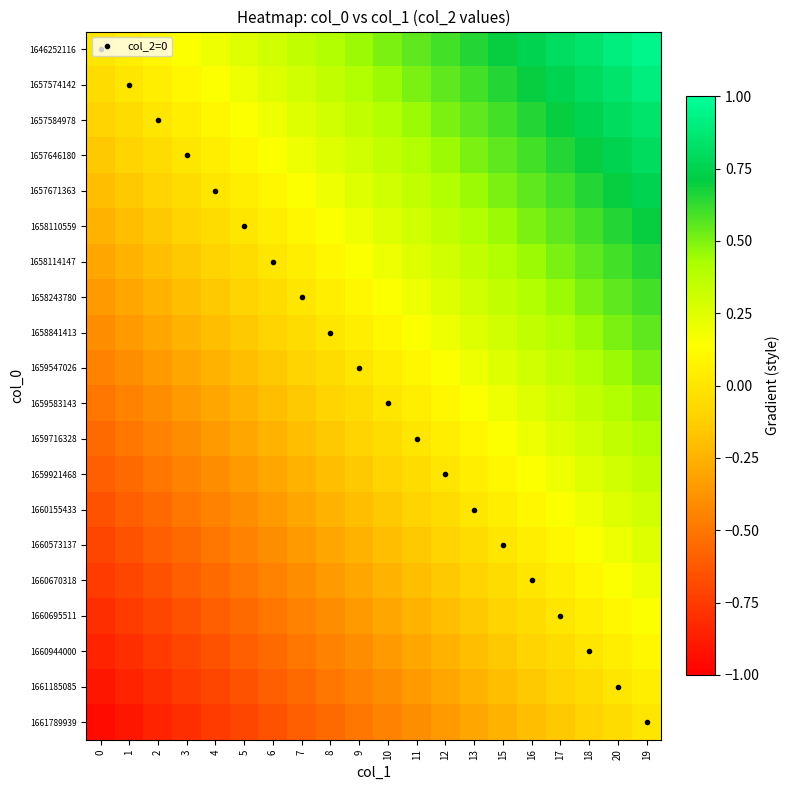

Reading left to right, extract all data points from this chart.

1646252116: 0=0.0	1=0.1	2=0.1	3=0.1	4=0.2	5=0.2	6=0.3	7=0.3	8=0.4	9=0.5	10=0.5	11=0.6	12=0.6	13=0.7	15=0.7	16=0.8	17=0.8	18=0.8	20=0.9	19=0.9
1657574142: 0=-0.1	1=0.0	2=0.1	3=0.1	4=0.2	5=0.2	6=0.2	7=0.3	8=0.4	9=0.4	10=0.5	11=0.5	12=0.5	13=0.6	15=0.6	16=0.7	17=0.8	18=0.8	20=0.8	19=0.9
1657584978: 0=-0.1	1=-0.1	2=0.0	3=0.0	4=0.1	5=0.1	6=0.2	7=0.2	8=0.3	9=0.3	10=0.4	11=0.5	12=0.5	13=0.6	15=0.6	16=0.7	17=0.7	18=0.8	20=0.8	19=0.8
1657646180: 0=-0.1	1=-0.1	2=-0.0	3=0.0	4=0.1	5=0.1	6=0.1	7=0.2	8=0.2	9=0.3	10=0.3	11=0.4	12=0.4	13=0.5	15=0.5	16=0.6	17=0.7	18=0.7	20=0.8	19=0.8
1657671363: 0=-0.2	1=-0.2	2=-0.1	3=-0.1	4=0.0	5=0.0	6=0.1	7=0.1	8=0.2	9=0.2	10=0.3	11=0.4	12=0.4	13=0.5	15=0.5	16=0.6	17=0.6	18=0.6	20=0.7	19=0.8
1658110559: 0=-0.2	1=-0.2	2=-0.1	3=-0.1	4=-0.0	5=0.0	6=0.0	7=0.1	8=0.2	9=0.2	10=0.2	11=0.3	12=0.3	13=0.4	15=0.4	16=0.5	17=0.6	18=0.6	20=0.7	19=0.7
1658114147: 0=-0.3	1=-0.2	2=-0.2	3=-0.1	4=-0.1	5=-0.0	6=0.0	7=0.0	8=0.1	9=0.2	10=0.2	11=0.3	12=0.3	13=0.4	15=0.4	16=0.5	17=0.5	18=0.6	20=0.6	19=0.6
1658243780: 0=-0.3	1=-0.3	2=-0.2	3=-0.2	4=-0.1	5=-0.1	6=-0.0	7=0.0	8=0.1	9=0.1	10=0.2	11=0.2	12=0.2	13=0.3	15=0.3	16=0.4	17=0.5	18=0.5	20=0.6	19=0.6
1658841413: 0=-0.4	1=-0.4	2=-0.3	3=-0.2	4=-0.2	5=-0.2	6=-0.1	7=-0.1	8=0.0	9=0.0	10=0.1	11=0.2	12=0.2	13=0.2	15=0.3	16=0.3	17=0.4	18=0.4	20=0.5	19=0.5
1659547026: 0=-0.5	1=-0.4	2=-0.3	3=-0.3	4=-0.2	5=-0.2	6=-0.2	7=-0.1	8=-0.0	9=0.0	10=0.0	11=0.1	12=0.1	13=0.2	15=0.2	16=0.3	17=0.4	18=0.4	20=0.5	19=0.5
1659583143: 0=-0.5	1=-0.5	2=-0.4	3=-0.3	4=-0.3	5=-0.2	6=-0.2	7=-0.2	8=-0.1	9=-0.0	10=0.0	11=0.1	12=0.1	13=0.2	15=0.2	16=0.2	17=0.3	18=0.3	20=0.4	19=0.4
1659716328: 0=-0.6	1=-0.5	2=-0.5	3=-0.4	4=-0.4	5=-0.3	6=-0.3	7=-0.2	8=-0.2	9=-0.1	10=-0.1	11=0.0	12=0.0	13=0.1	15=0.1	16=0.2	17=0.2	18=0.3	20=0.3	19=0.4
1659921468: 0=-0.6	1=-0.5	2=-0.5	3=-0.4	4=-0.4	5=-0.3	6=-0.3	7=-0.2	8=-0.2	9=-0.1	10=-0.1	11=-0.0	12=0.0	13=0.1	15=0.1	16=0.2	17=0.2	18=0.2	20=0.3	19=0.3
1660155433: 0=-0.7	1=-0.6	2=-0.6	3=-0.5	4=-0.5	5=-0.4	6=-0.4	7=-0.3	8=-0.2	9=-0.2	10=-0.2	11=-0.1	12=-0.1	13=0.0	15=0.0	16=0.1	17=0.2	18=0.2	20=0.2	19=0.3
1660573137: 0=-0.7	1=-0.6	2=-0.6	3=-0.5	4=-0.5	5=-0.4	6=-0.4	7=-0.3	8=-0.3	9=-0.2	10=-0.2	11=-0.1	12=-0.1	13=-0.0	15=0.0	16=0.1	17=0.1	18=0.2	20=0.2	19=0.2
1660670318: 0=-0.8	1=-0.7	2=-0.7	3=-0.6	4=-0.6	5=-0.5	6=-0.5	7=-0.4	8=-0.3	9=-0.3	10=-0.2	11=-0.2	12=-0.2	13=-0.1	15=-0.1	16=0.0	17=0.1	18=0.1	20=0.2	19=0.2
1660695511: 0=-0.8	1=-0.8	2=-0.7	3=-0.7	4=-0.6	5=-0.6	6=-0.5	7=-0.5	8=-0.4	9=-0.4	10=-0.3	11=-0.2	12=-0.2	13=-0.2	15=-0.1	16=-0.1	17=0.0	18=0.0	20=0.1	19=0.1
1660944000: 0=-0.8	1=-0.8	2=-0.8	3=-0.7	4=-0.6	5=-0.6	6=-0.6	7=-0.5	8=-0.4	9=-0.4	10=-0.3	11=-0.3	12=-0.2	13=-0.2	15=-0.2	16=-0.1	17=-0.0	18=0.0	20=0.1	19=0.1
1661185085: 0=-0.9	1=-0.8	2=-0.8	3=-0.8	4=-0.7	5=-0.7	6=-0.6	7=-0.6	8=-0.5	9=-0.5	10=-0.4	11=-0.3	12=-0.3	13=-0.2	15=-0.2	16=-0.2	17=-0.1	18=-0.1	20=0.0	19=0.0
1661789939: 0=-0.9	1=-0.9	2=-0.8	3=-0.8	4=-0.8	5=-0.7	6=-0.6	7=-0.6	8=-0.5	9=-0.5	10=-0.4	11=-0.4	12=-0.3	13=-0.3	15=-0.2	16=-0.2	17=-0.1	18=-0.1	20=-0.0	19=0.0